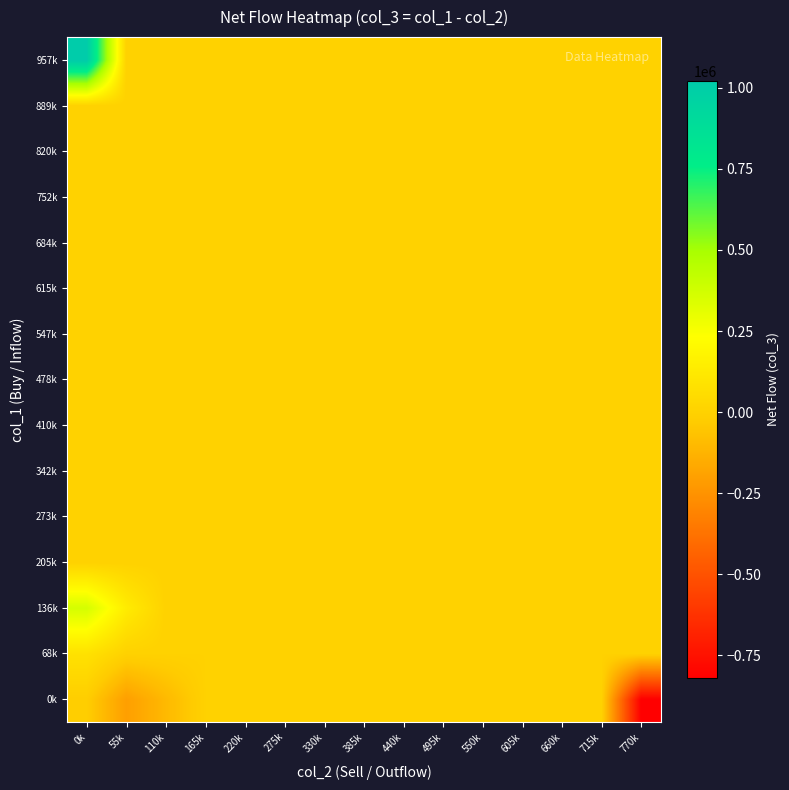

At which category is the sum across all series the highest?

0k